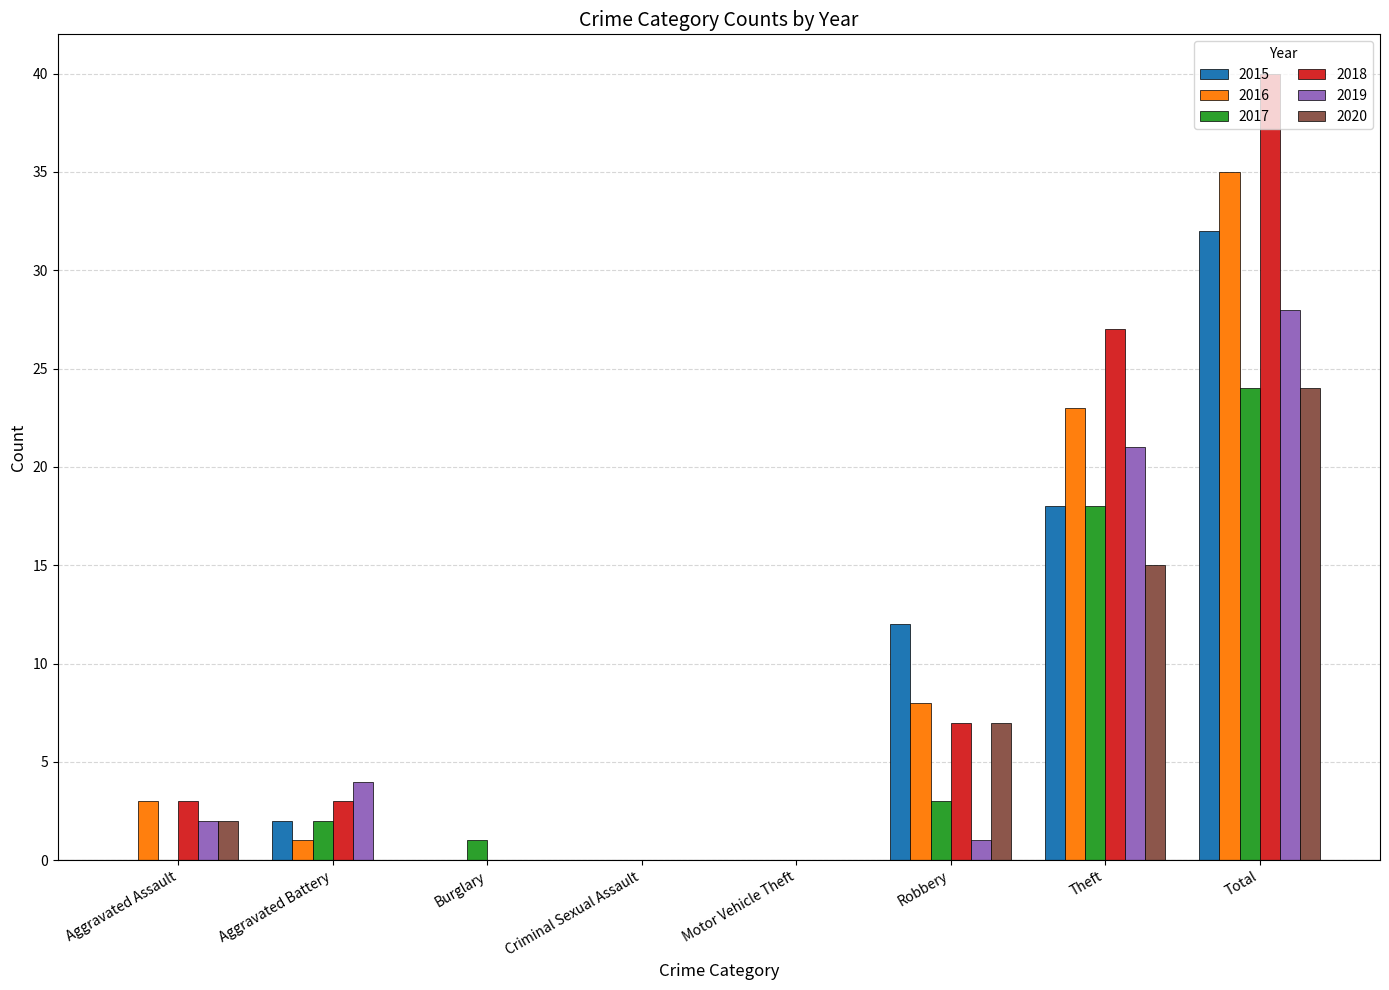

Count the number of data series in this chart.

6